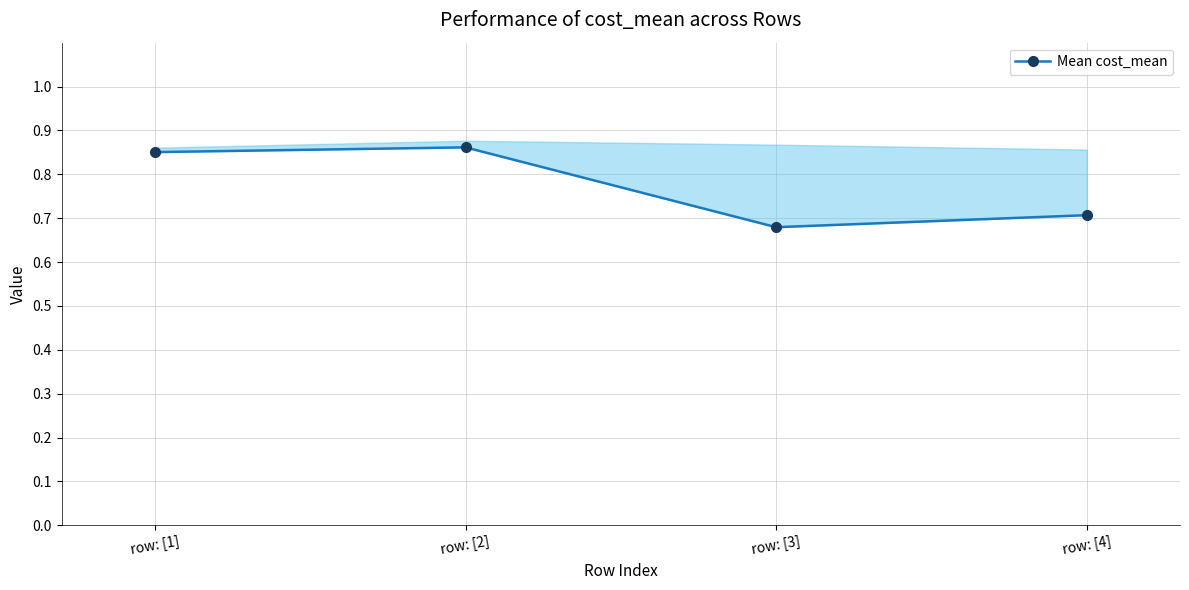

Reading left to right, extract all data points from this chart.

row: [1]=0.9	row: [2]=0.9	row: [3]=0.7	row: [4]=0.7